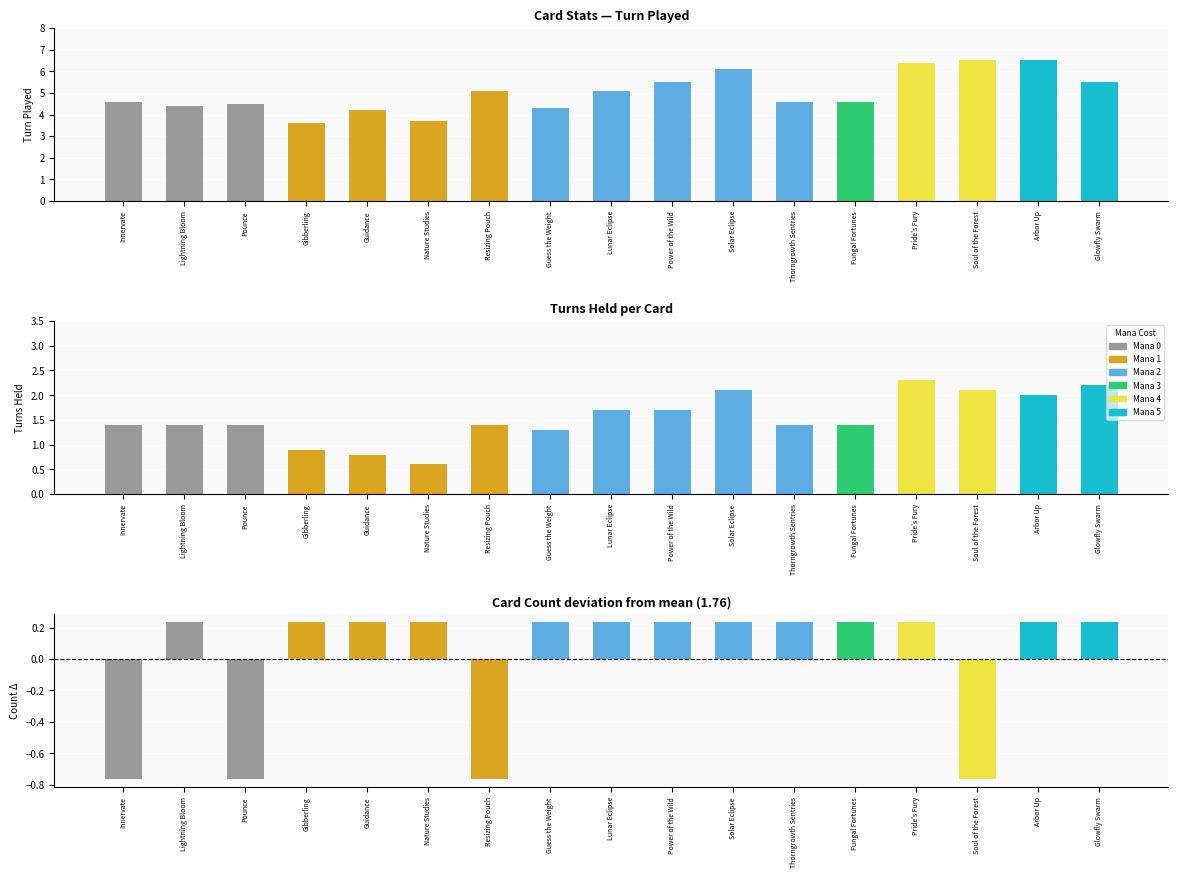

At which label does Turns Held reach its peak?

Pride's Fury